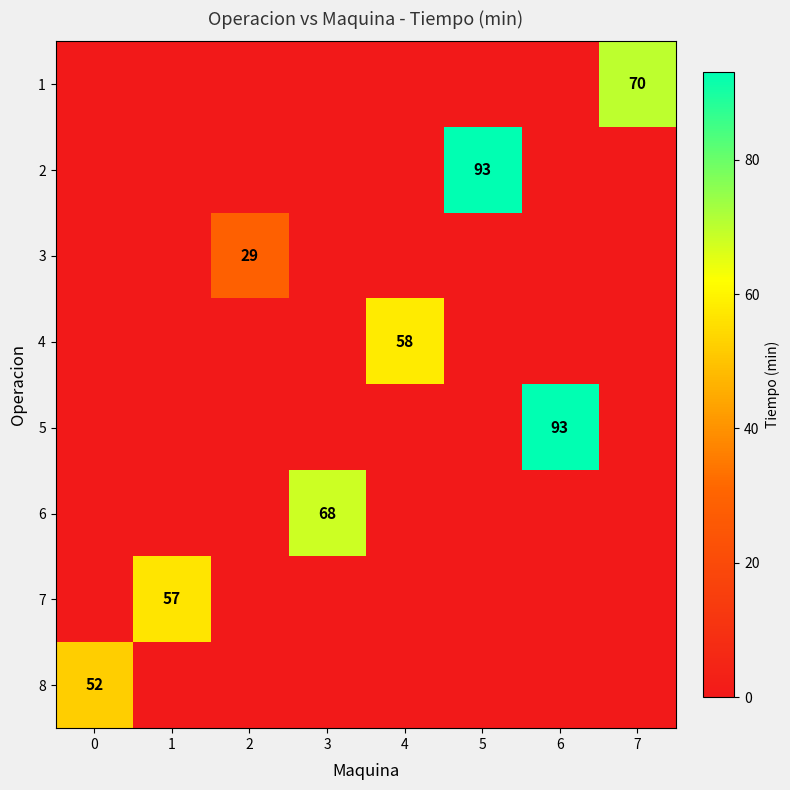

Is it true that 3 equals 29 at 2?

True